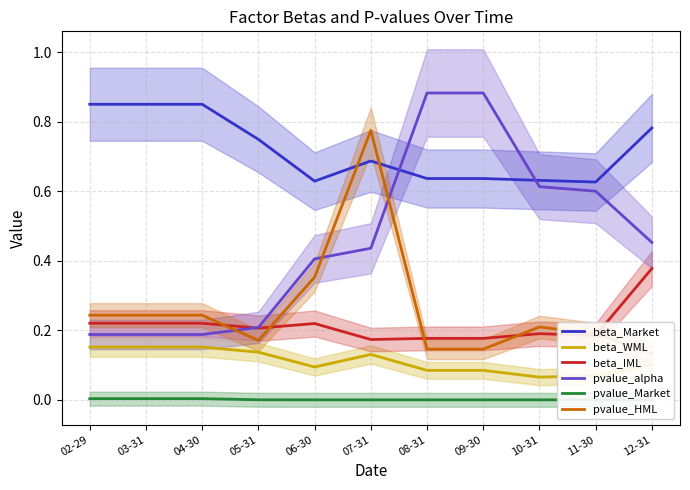

What is the sum of all pvalue_HML values?

2.9